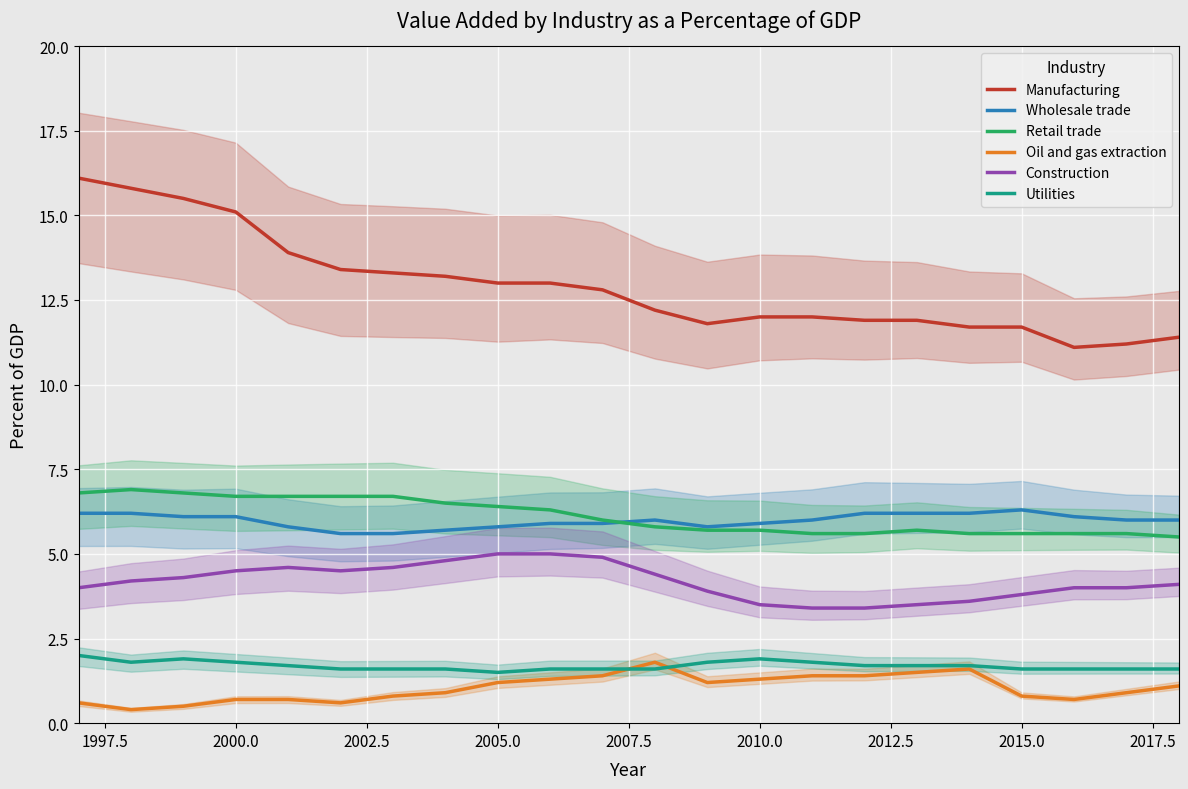

Count the number of categories in the chart.

22